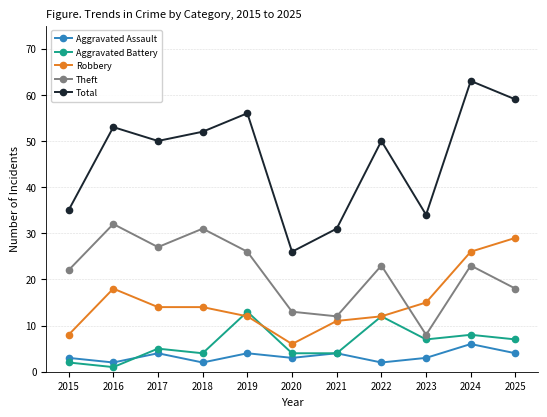

Which category has the highest value across all series?

2024